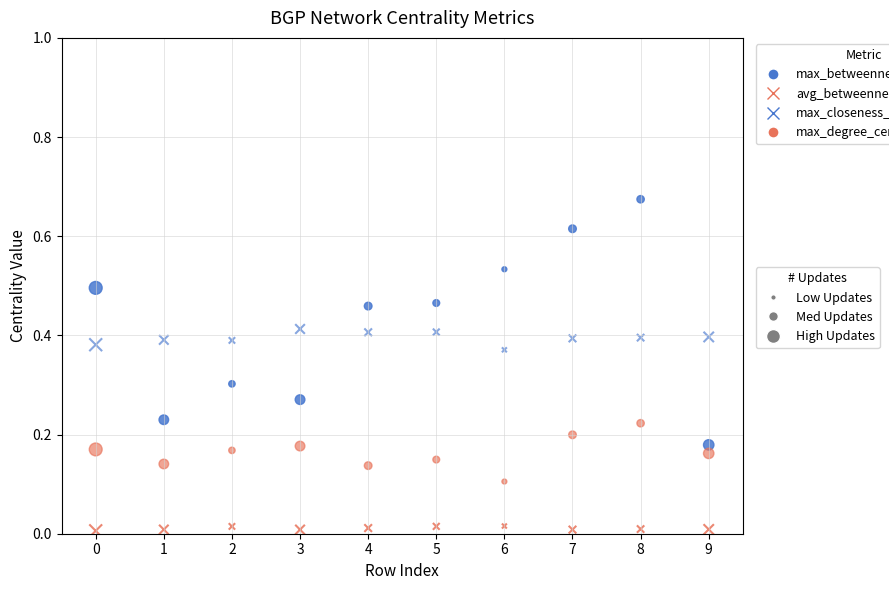

Count the number of points in this scatter plot.

40